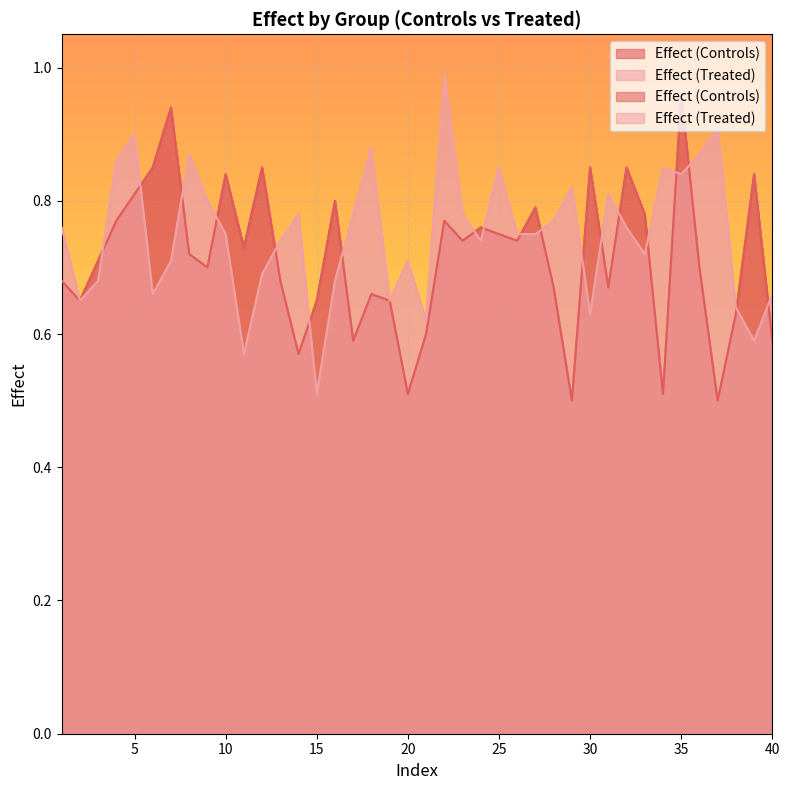

Reading left to right, list all the values displayed in this chart.

Effect (Controls): 1=0.7	2=0.7	3=0.7	4=0.8	5=0.8	6=0.8	7=0.9	8=0.7	9=0.7	10=0.8	11=0.7	12=0.8	13=0.7	14=0.6	15=0.7	16=0.8	17=0.6	18=0.7	19=0.7	20=0.5	21=0.6	22=0.8	23=0.7	24=0.8	25=0.8	26=0.7	27=0.8	28=0.7	29=0.5	30=0.8	31=0.7	32=0.8	33=0.8	34=0.5	35=1.0	36=0.7	37=0.5	38=0.6	39=0.8	40=0.6
Effect (Treated): 1=0.8	2=0.7	3=0.7	4=0.9	5=0.9	6=0.7	7=0.7	8=0.9	9=0.8	10=0.8	11=0.6	12=0.7	13=0.7	14=0.8	15=0.5	16=0.7	17=0.8	18=0.9	19=0.7	20=0.7	21=0.6	22=1.0	23=0.8	24=0.7	25=0.8	26=0.8	27=0.8	28=0.8	29=0.8	30=0.6	31=0.8	32=0.8	33=0.7	34=0.8	35=0.8	36=0.9	37=0.9	38=0.6	39=0.6	40=0.7